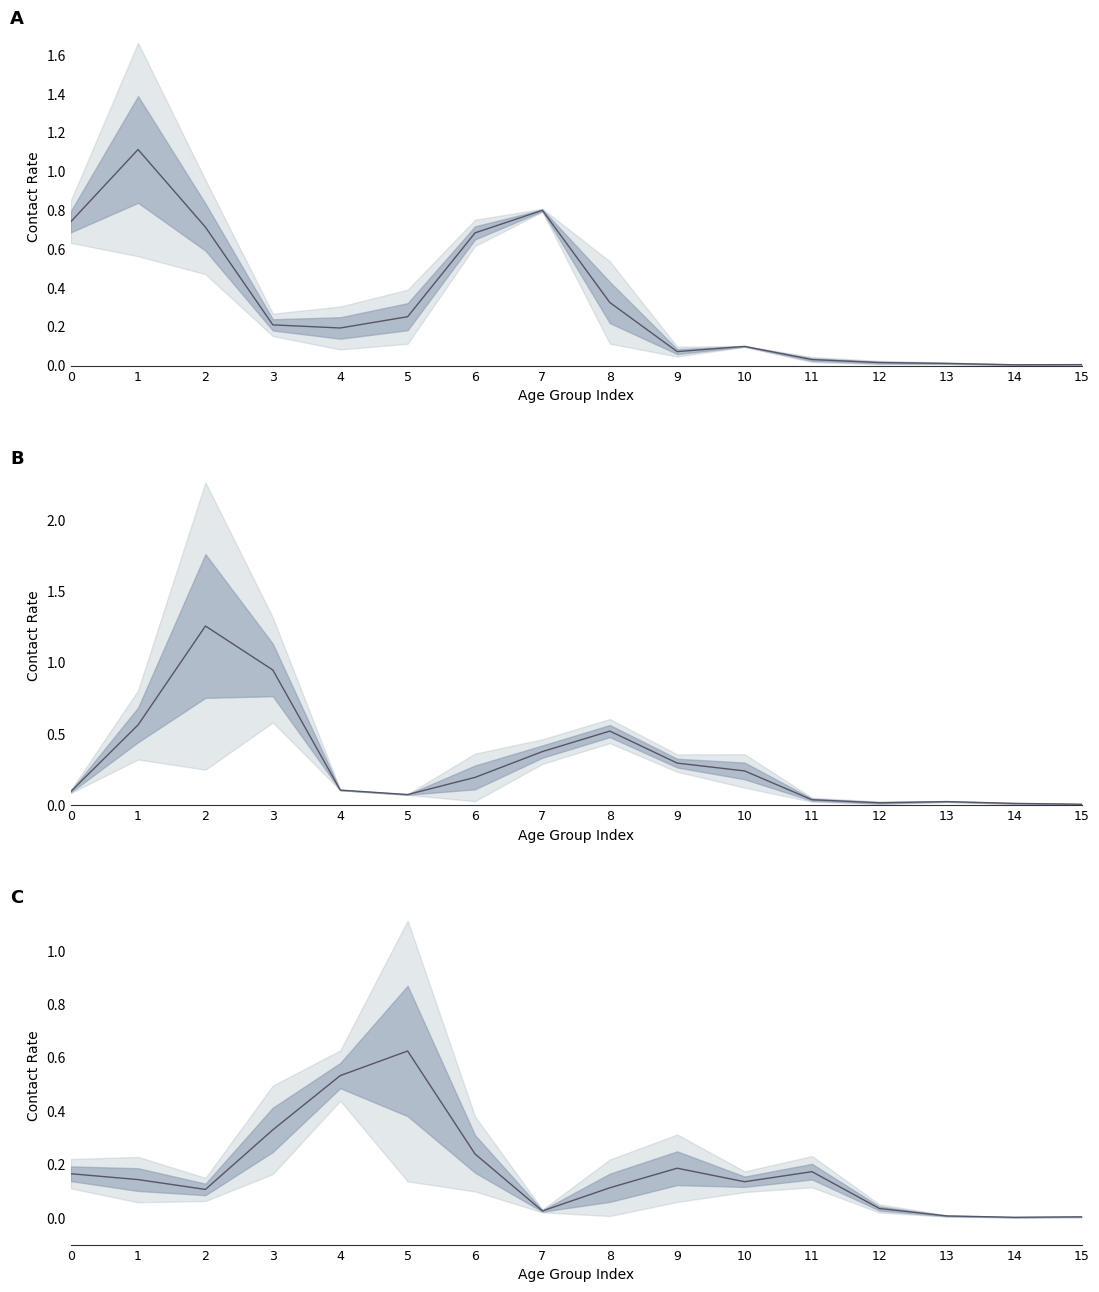

Count the number of categories in the chart.

16